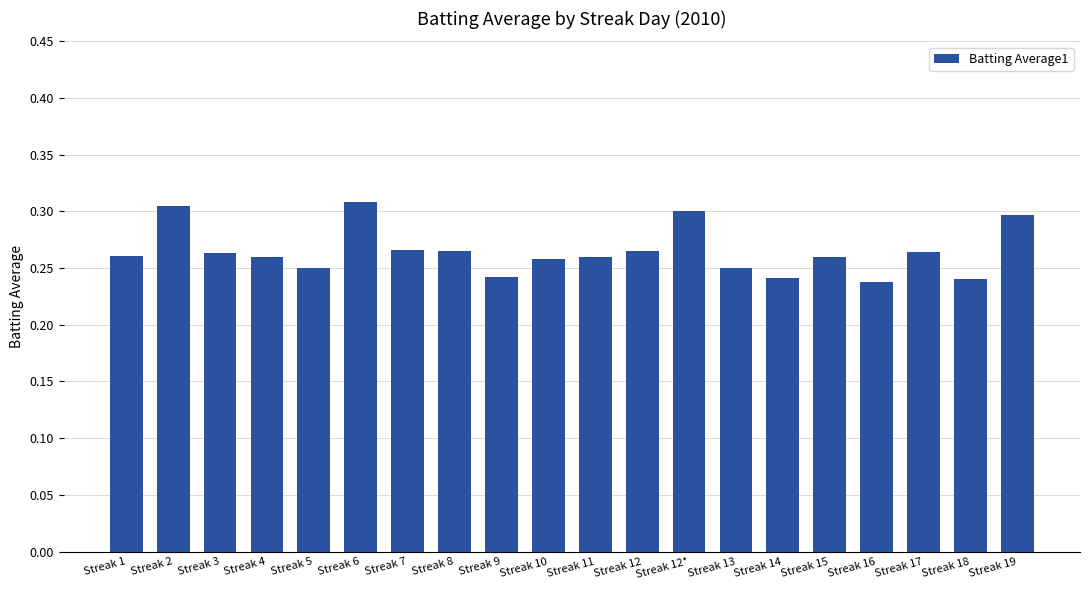

How many bars are there in total?

20